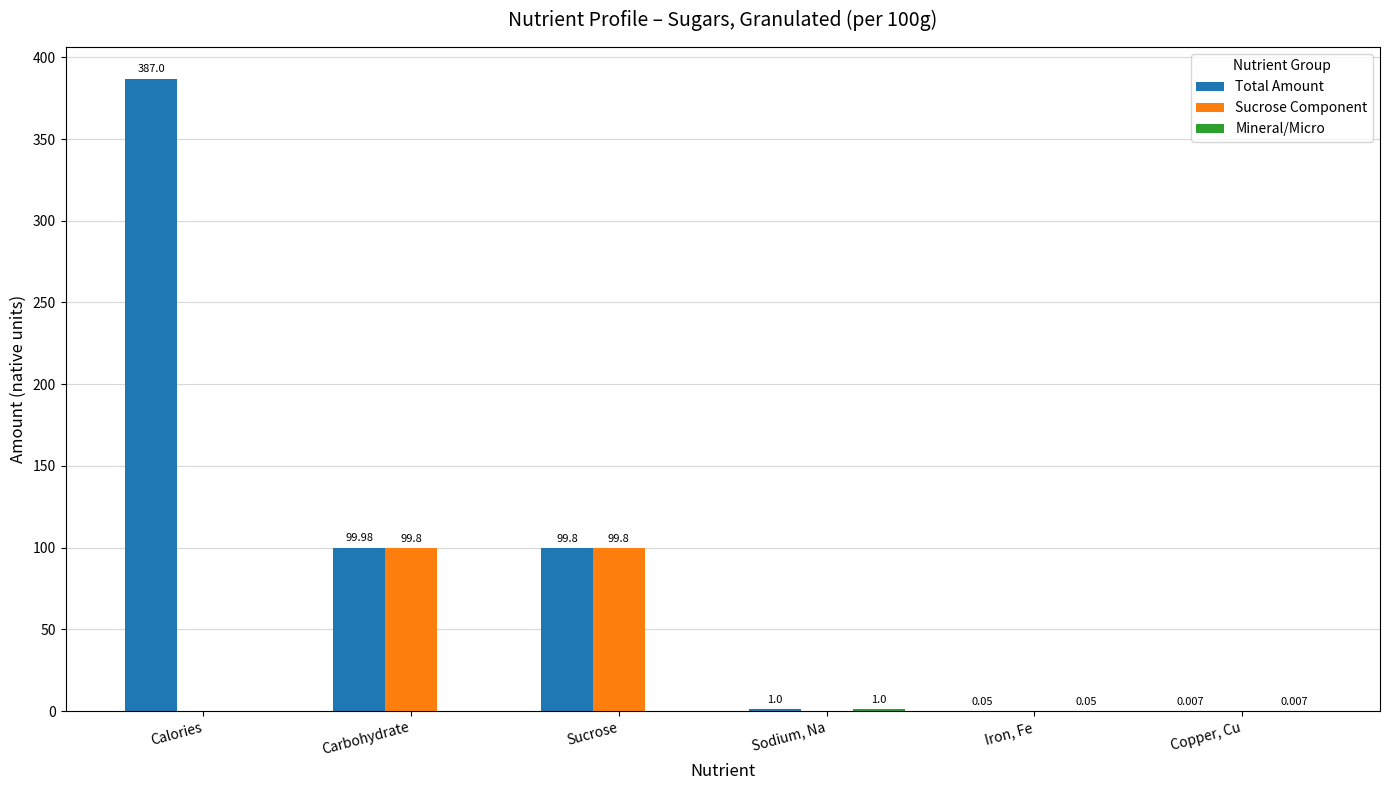

What is the sum of all Total Amount values?

587.8